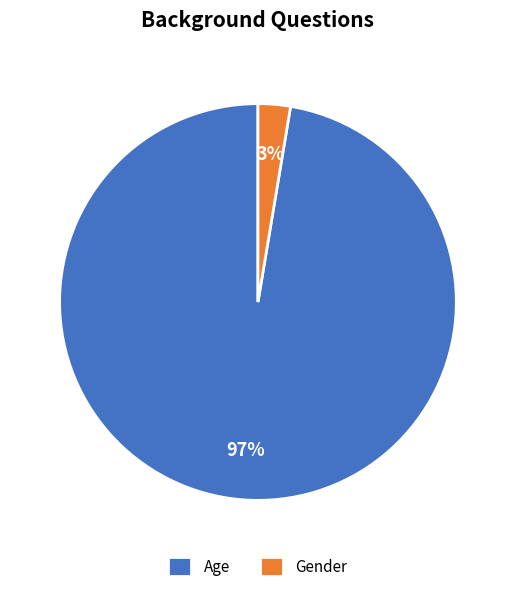

To the nearest percent, what percentage of the pie is Gender?

3%